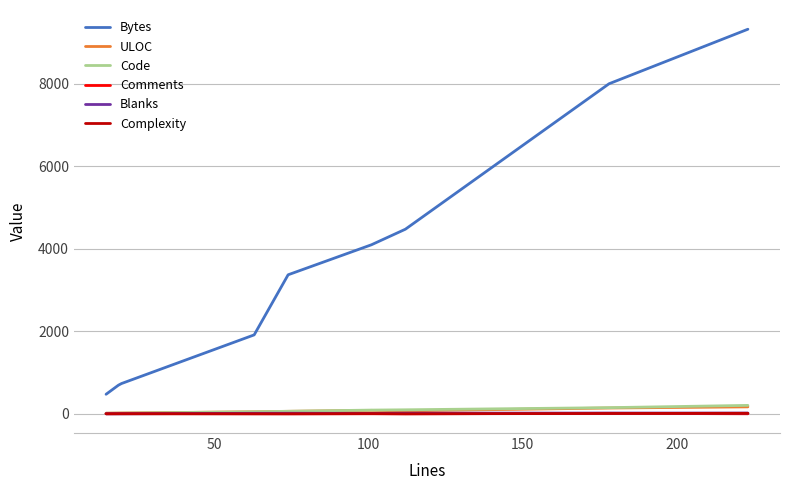

What is the difference between the second highest and second lowest values in the ULOC series?

121